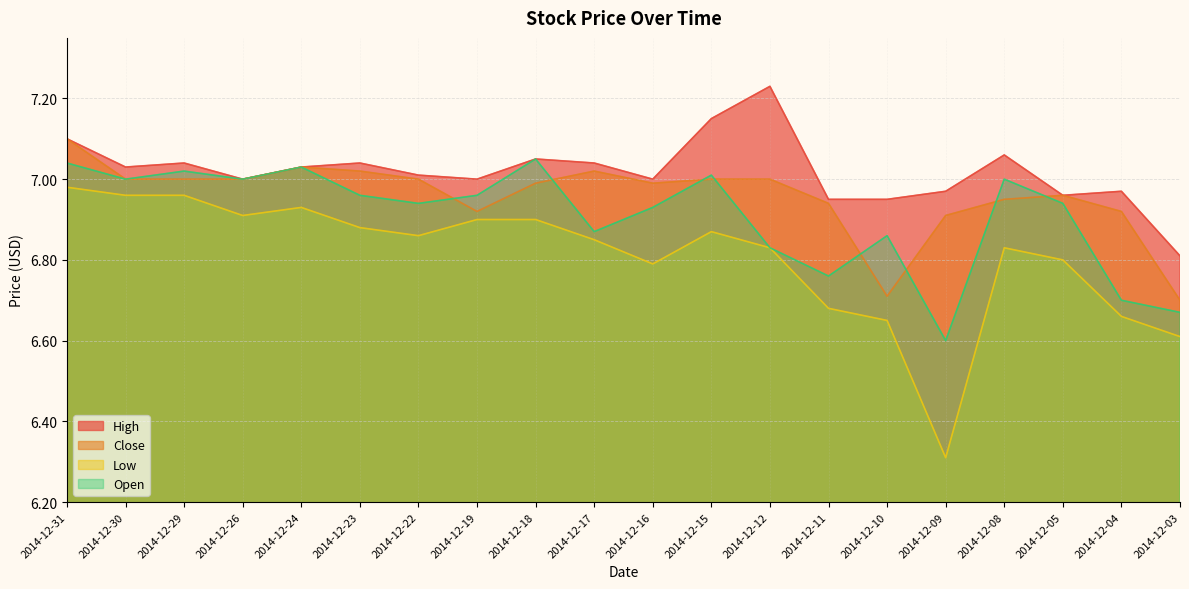

List the series in order of their overall mean, highest first.

High, Close, Open, Low